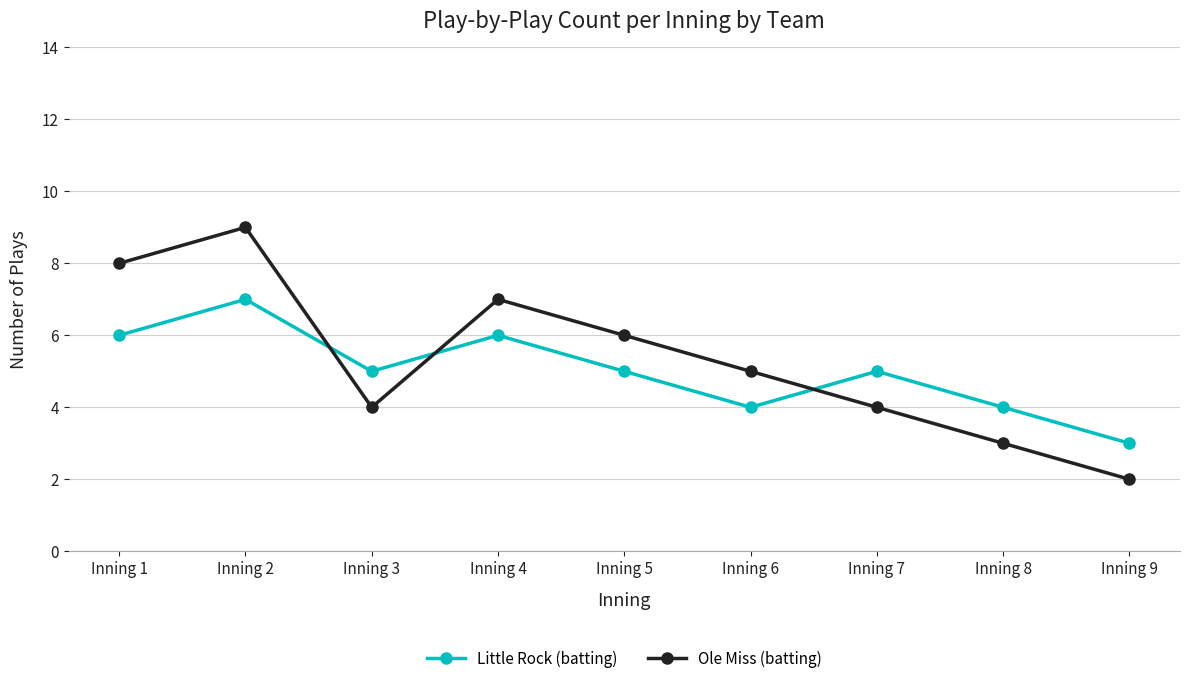

Is this an area chart (filled region under the line)?

No